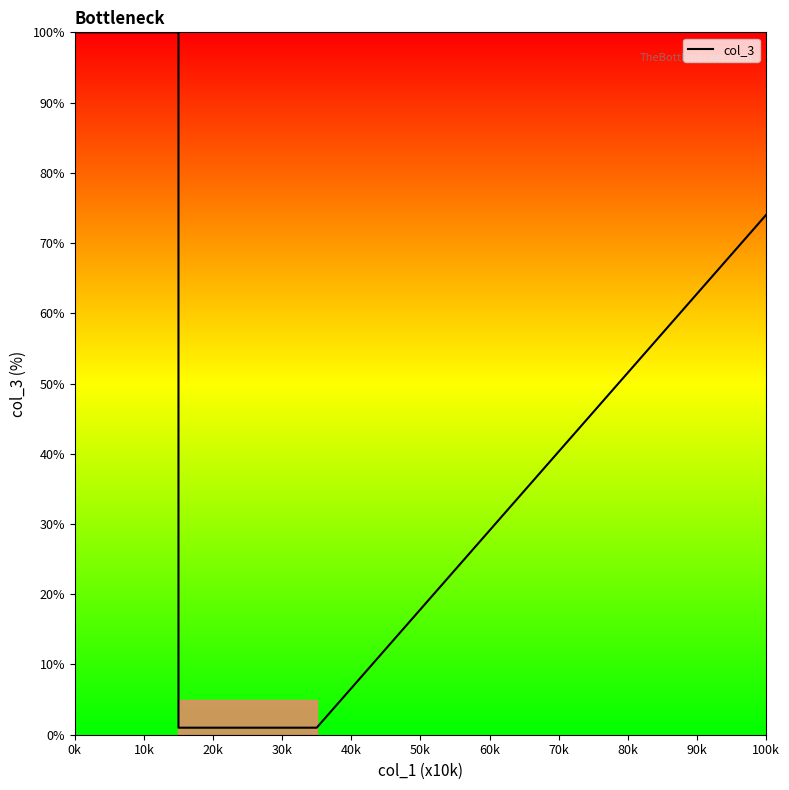

What is the difference between the second highest and second lowest values?

99